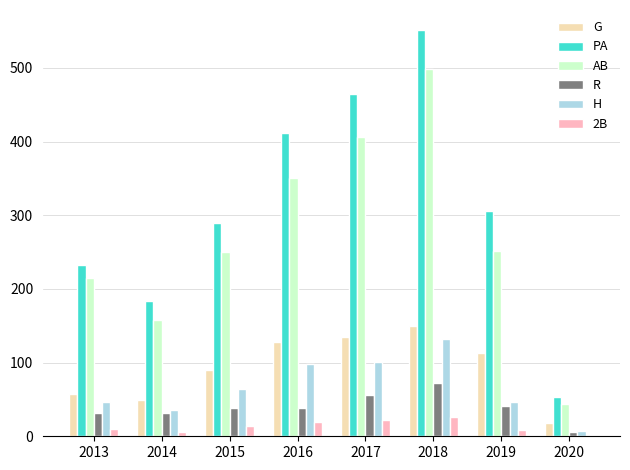

Are the bars grouped side by side (vs. stacked)?

Yes